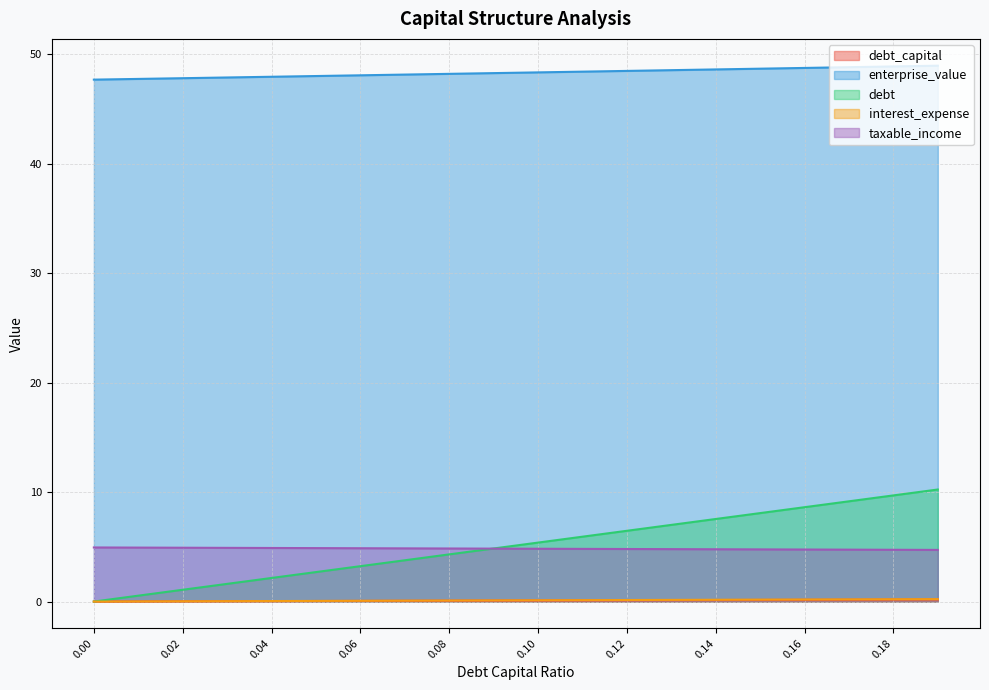

True or false: debt and interest_expense intersect in this chart.

False